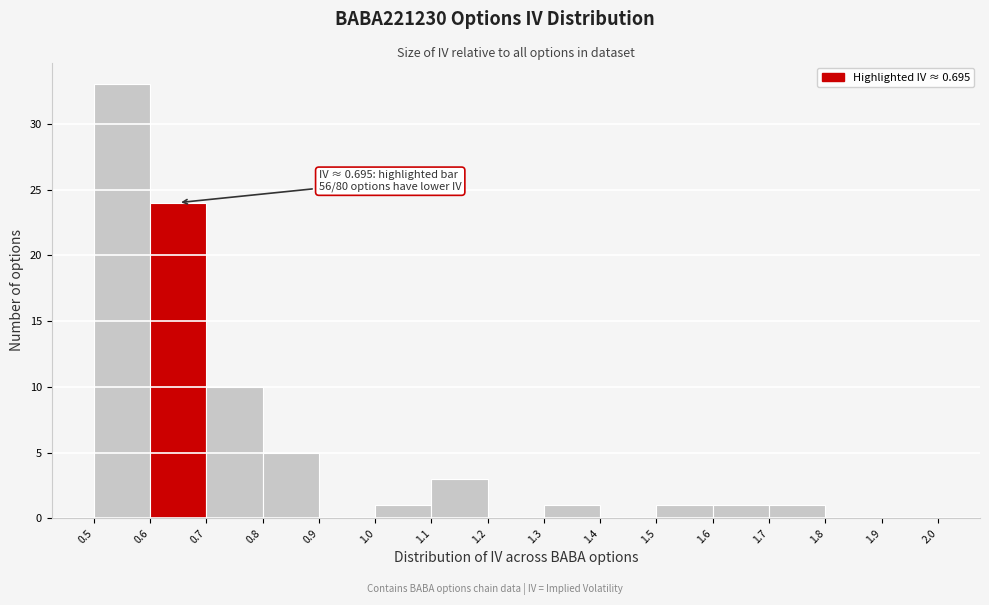

Which range on the x-axis has the tallest bar?

0.5 to 0.6